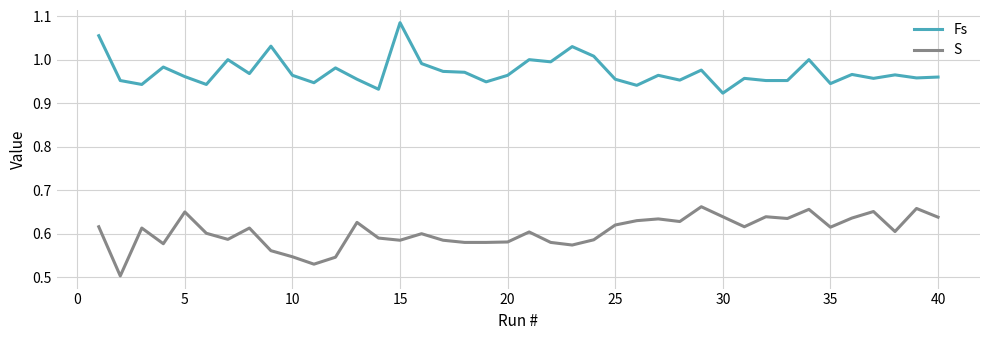

Which series has the largest total across all categories?

Fs